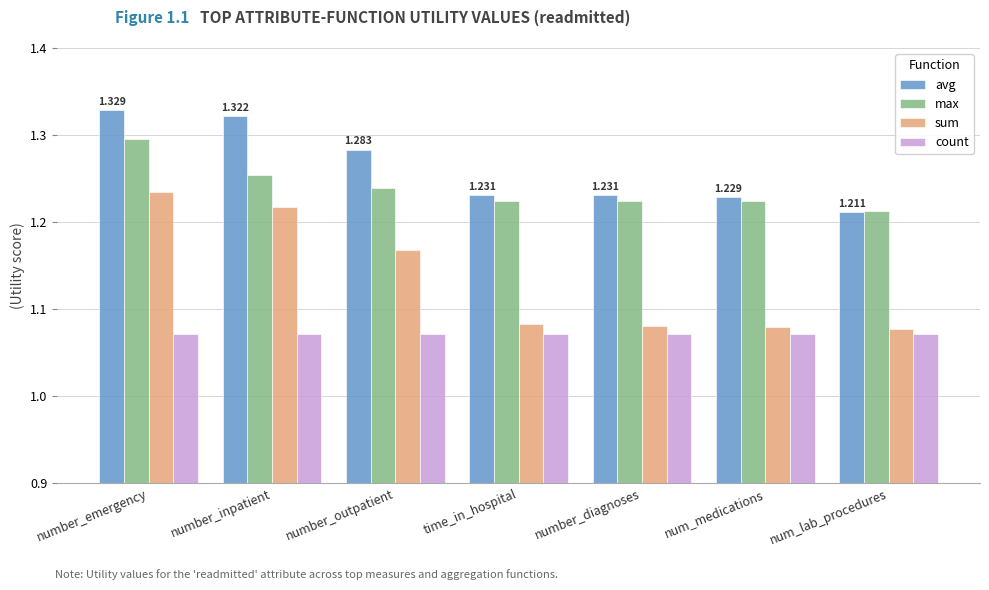

Which series has the largest total across all categories?

avg